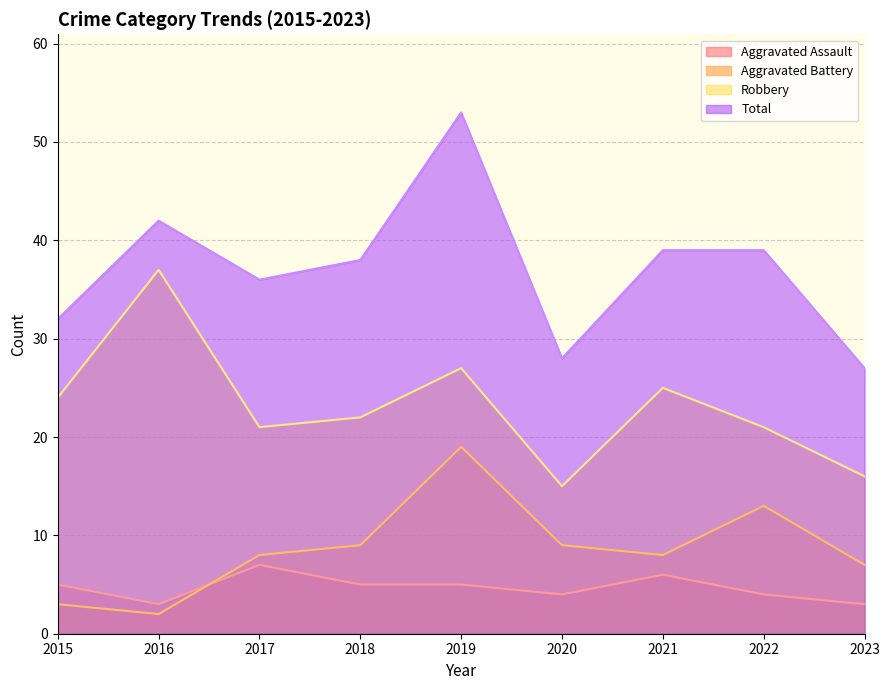

What is the average value of the Robbery series?

23